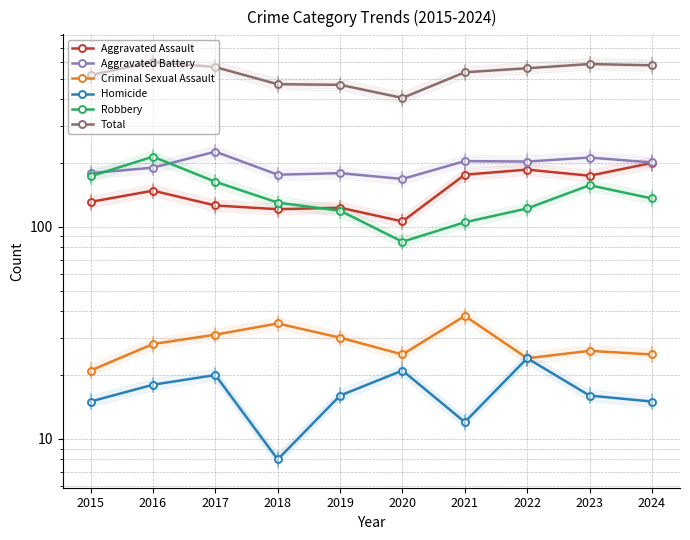

What is the spread (max minus min) of values at 2019?

451